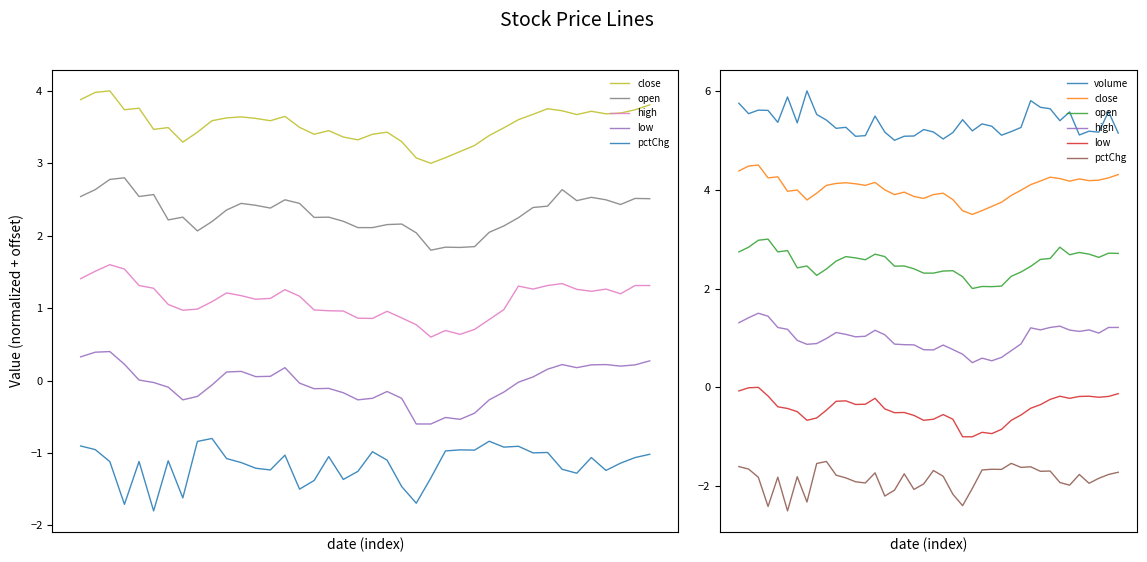

The volume series shows 5.4 at 23. True or false?

True